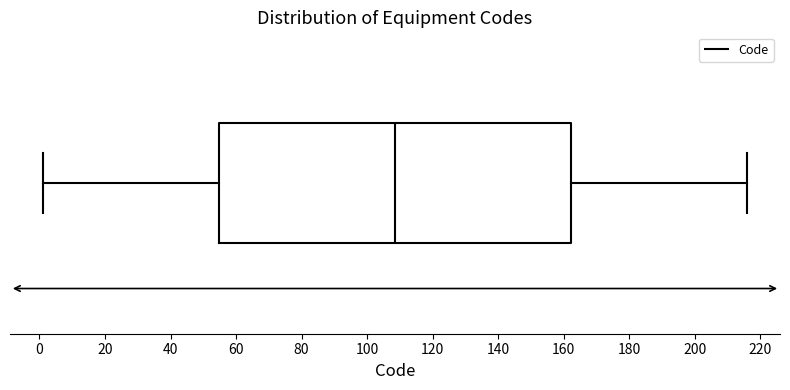

Where does the right whisker of the box end on the x-axis? The values are not printed on the chart, so give them approximately, as read against the axis.

216